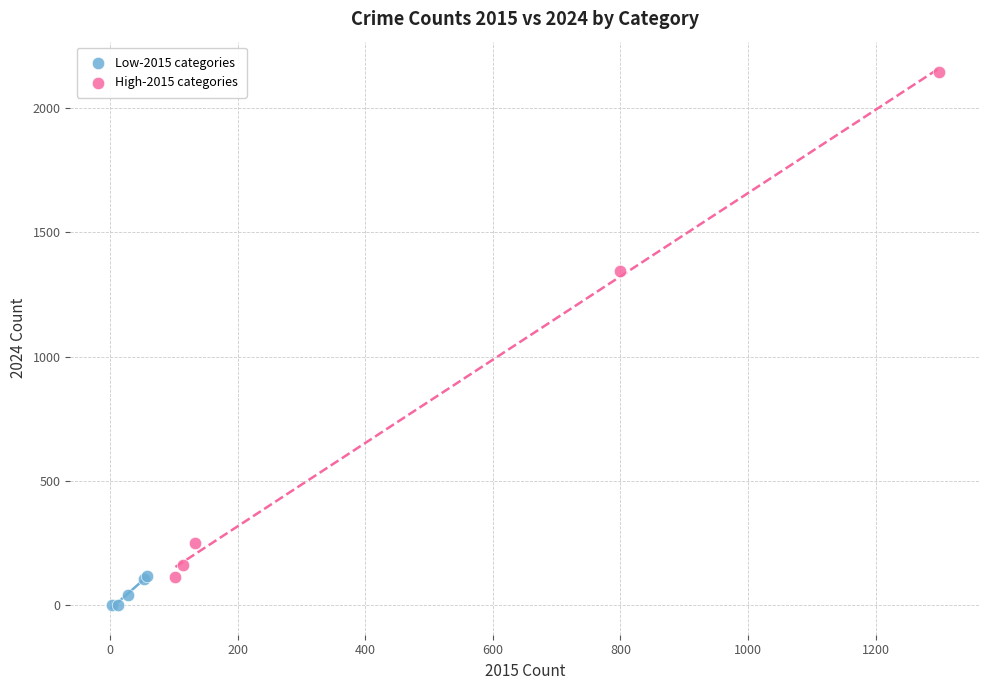

Which series has the widest spread of Y values?

High-2015 categories